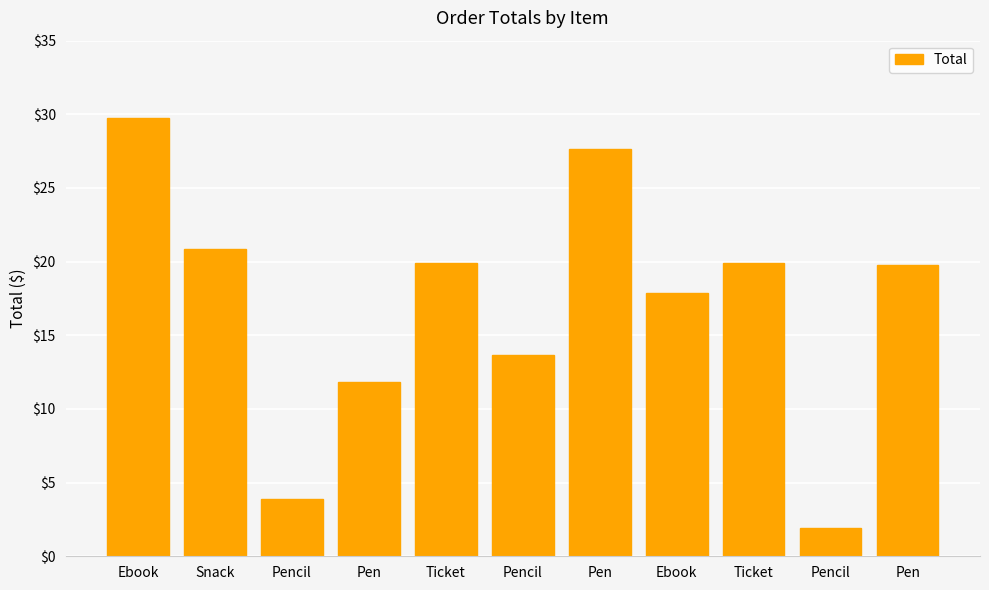

How many categories are shown in the chart?

11